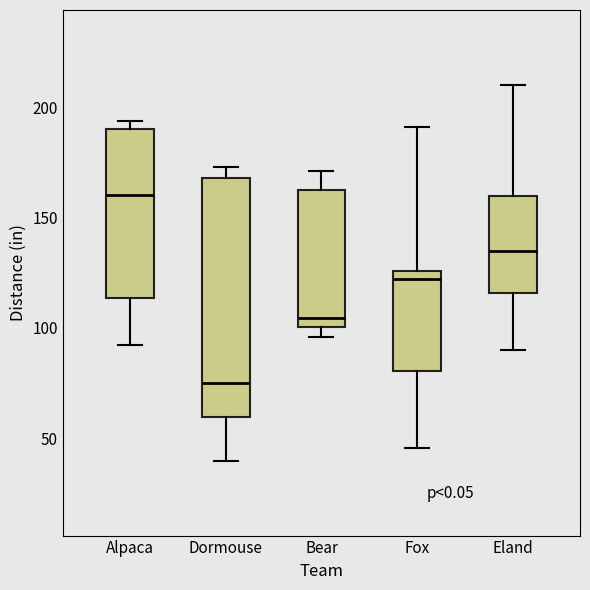

Where does the median line of the box for Fox sit on the y-axis? The values are not printed on the chart, so give them approximately, as read against the axis.

120